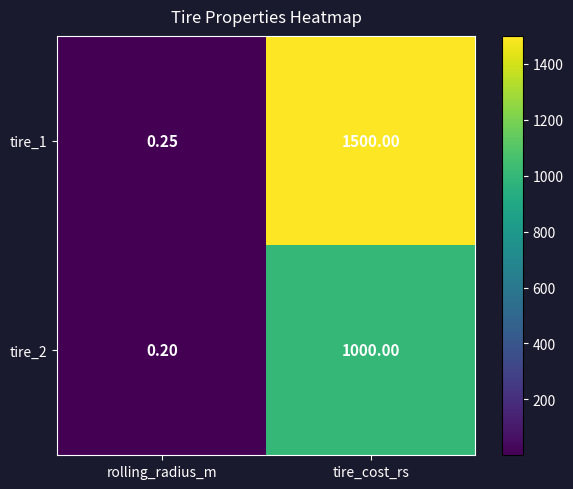

At which category is the sum across all series the highest?

tire_cost_rs